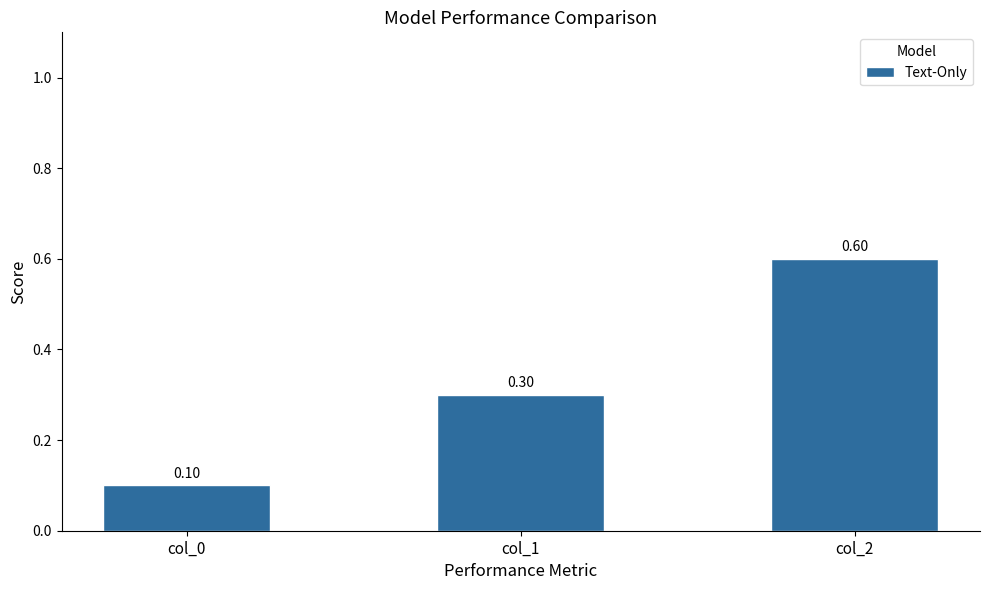

Reading left to right, what are all the values shown in this chart?

0.1	0.3	0.6